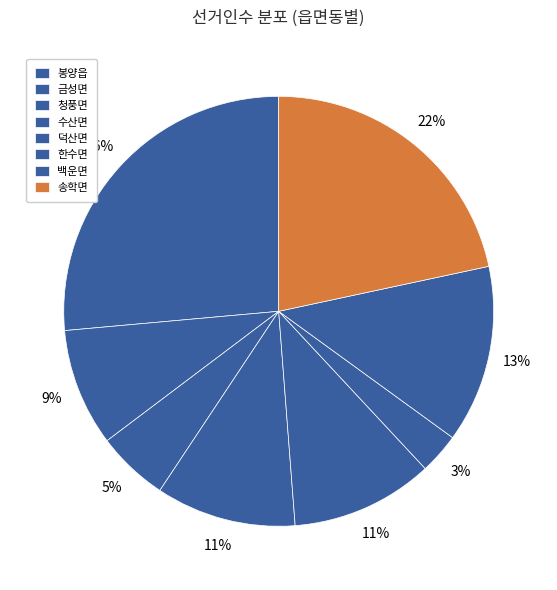

What percentage is the 청풍면 slice, to the nearest percent?

5%